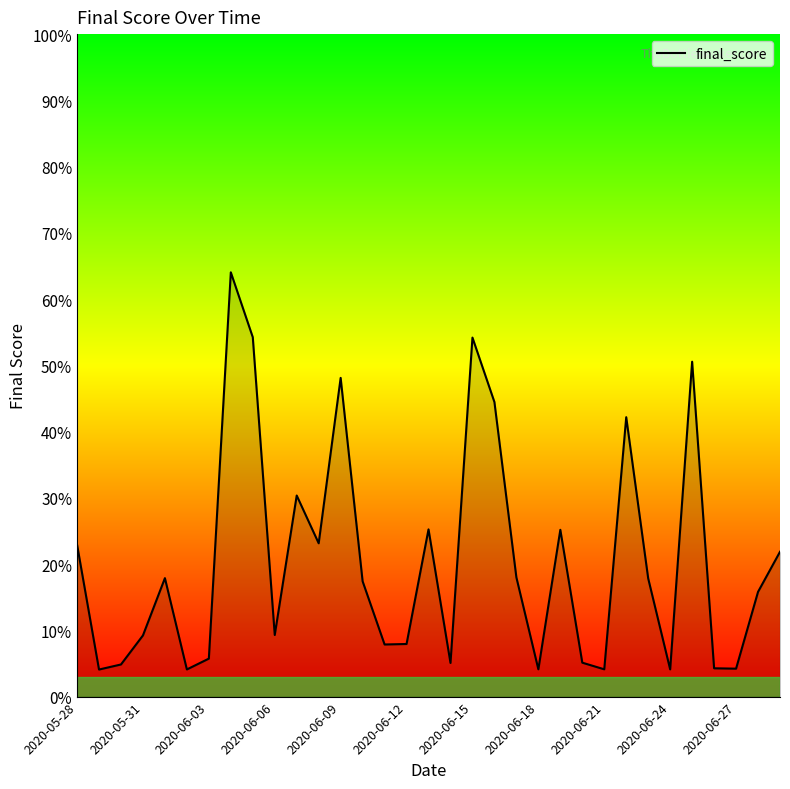

What is the difference between the maximum and minimum values?

60.0